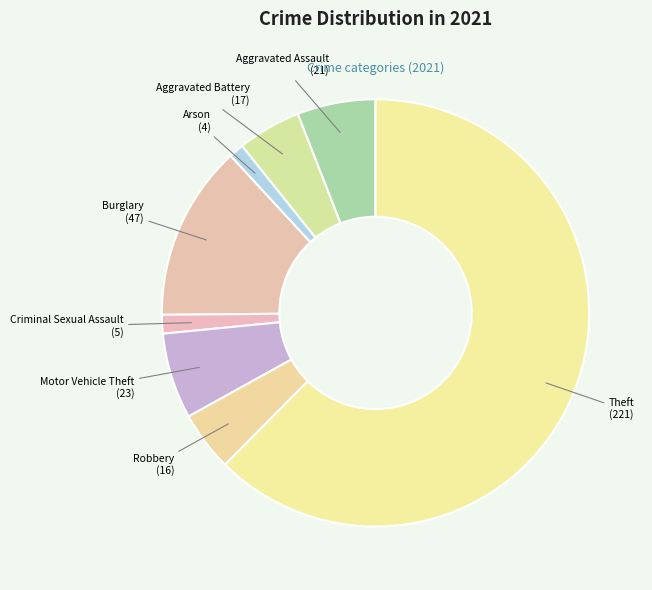

Which has a higher value, Criminal Sexual Assault or Theft?

Theft